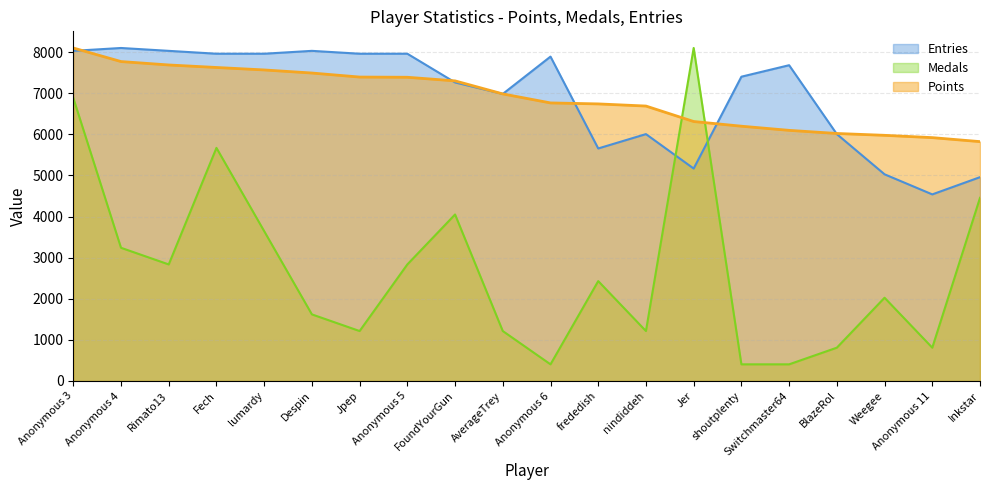

True or false: Points has more than 1 interior local peaks.

False